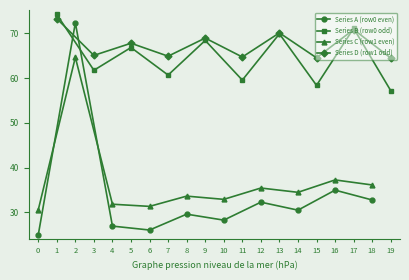

Is it true that Series C (row1 even) equals 31.4 at 6?

True